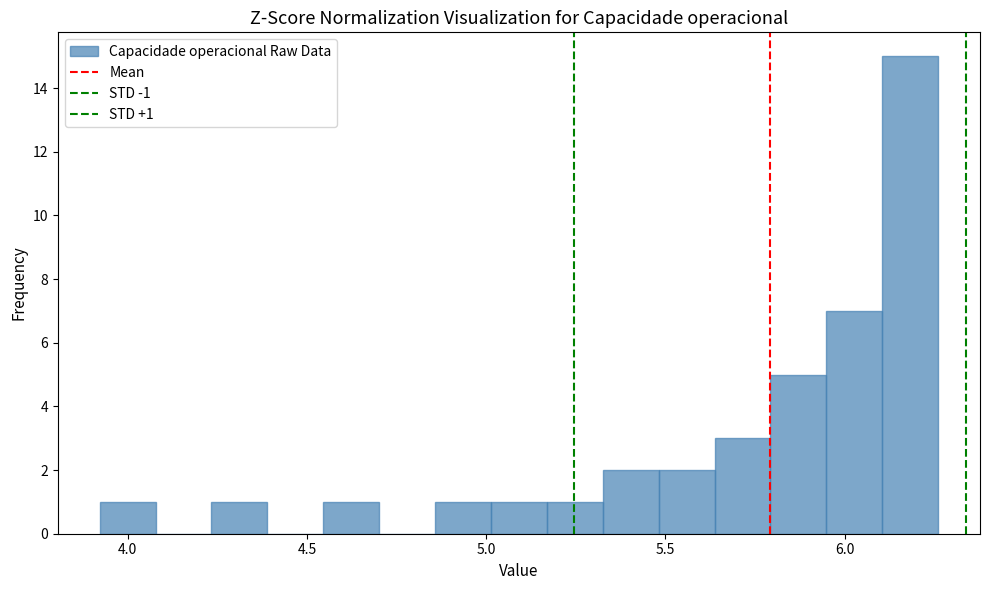

Read against the x-axis, roughly where is the centre of the tallest bar?

6.20